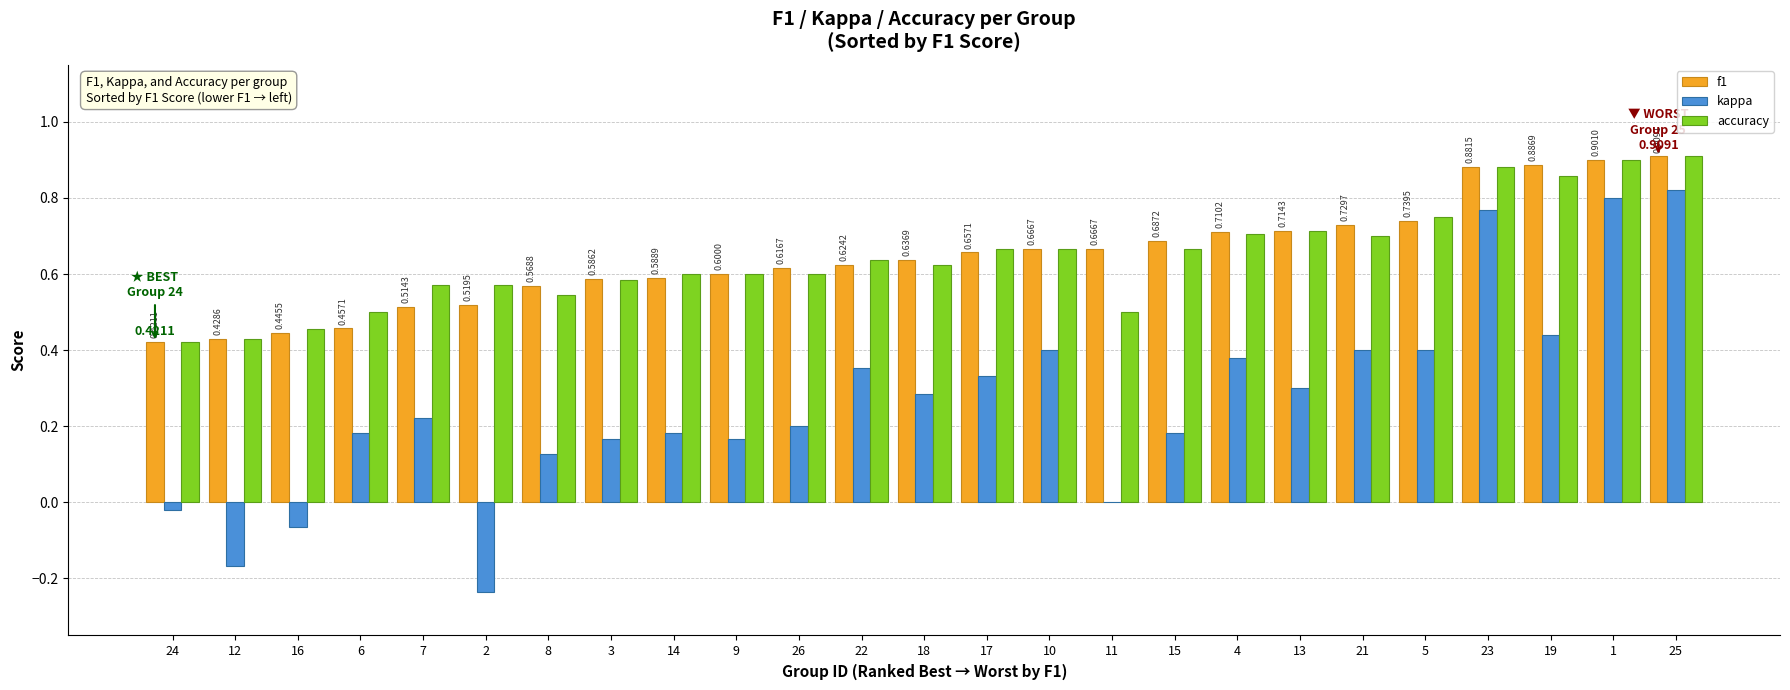

What are all the series names shown in the legend?

f1, kappa, accuracy